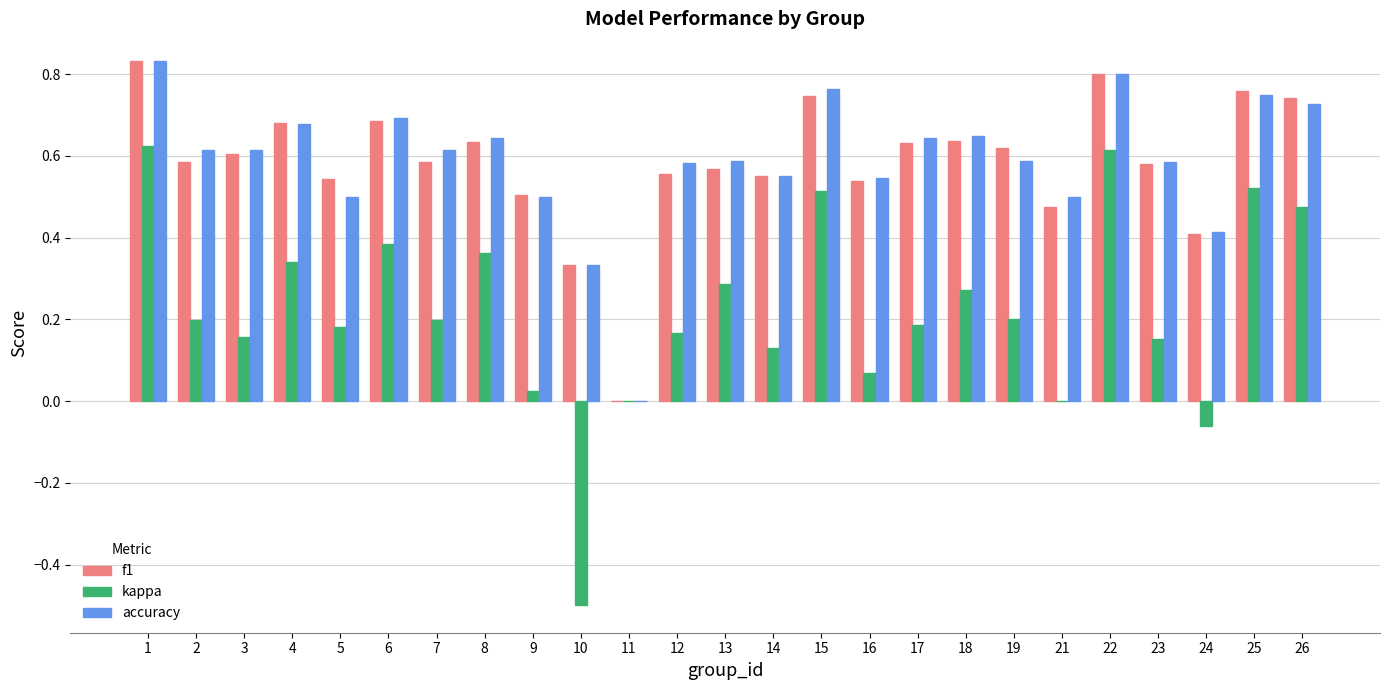

Between 8 and 17, which series saw the biggest shift?

kappa